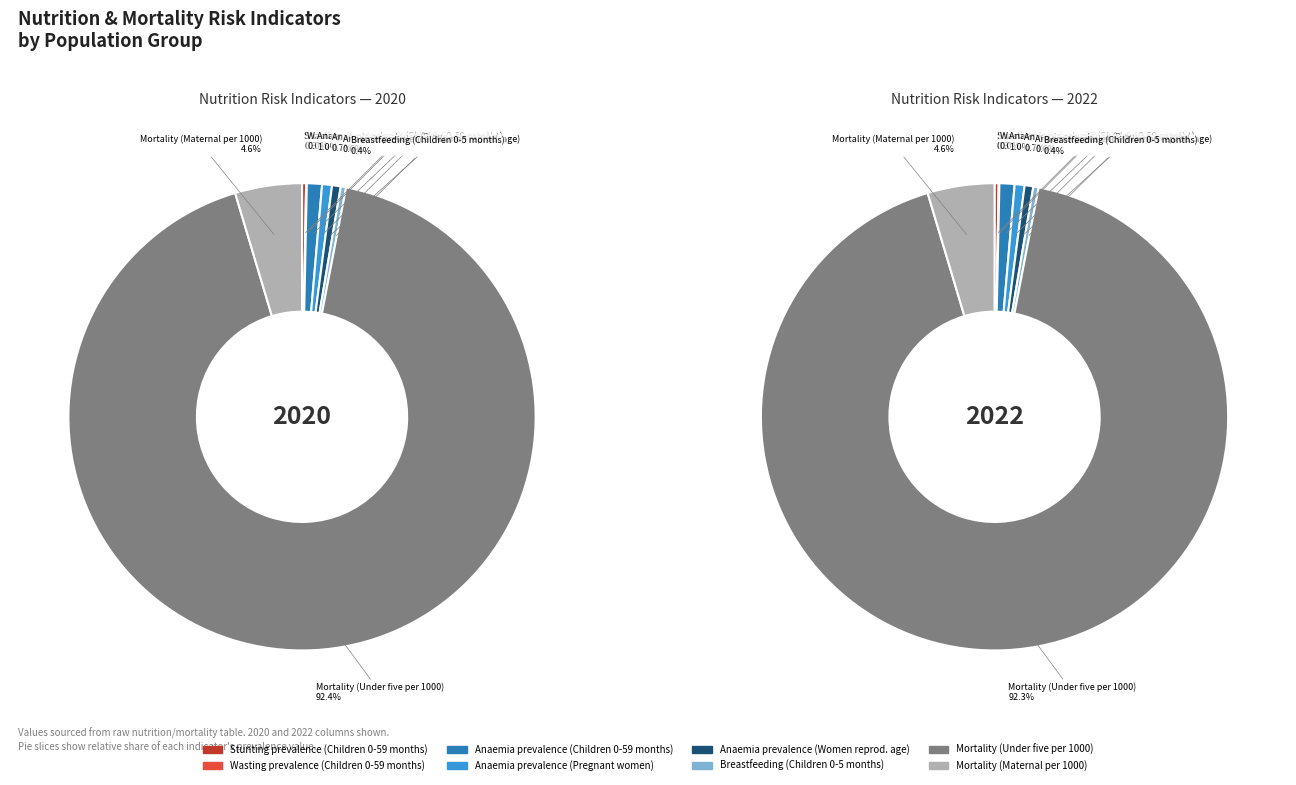

Does 7 account for over 50% of the chart?

No